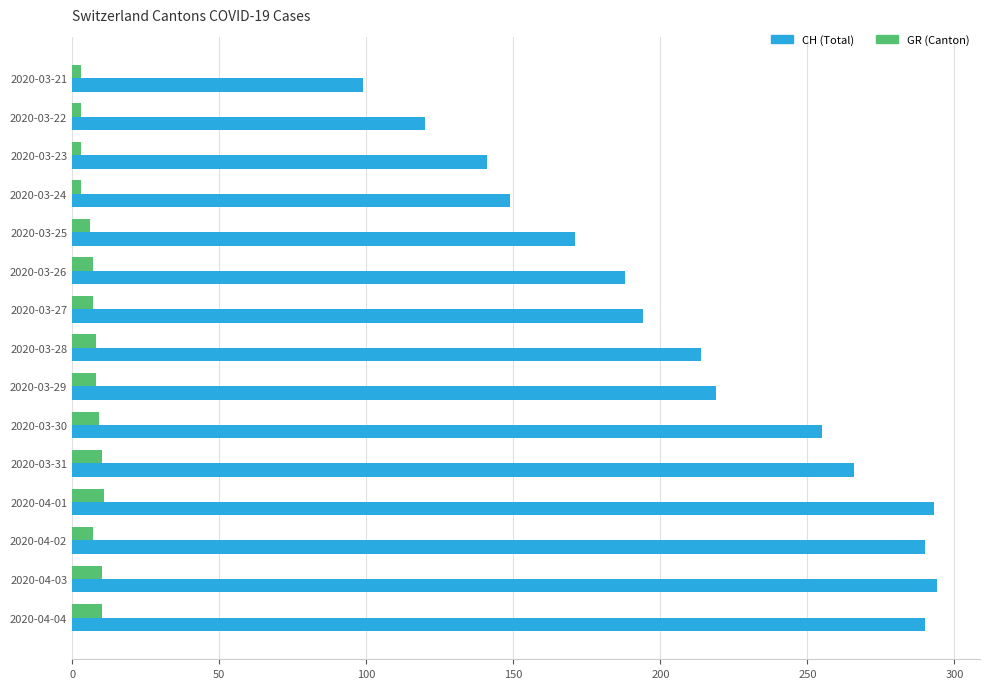

Count the number of data series in this chart.

2